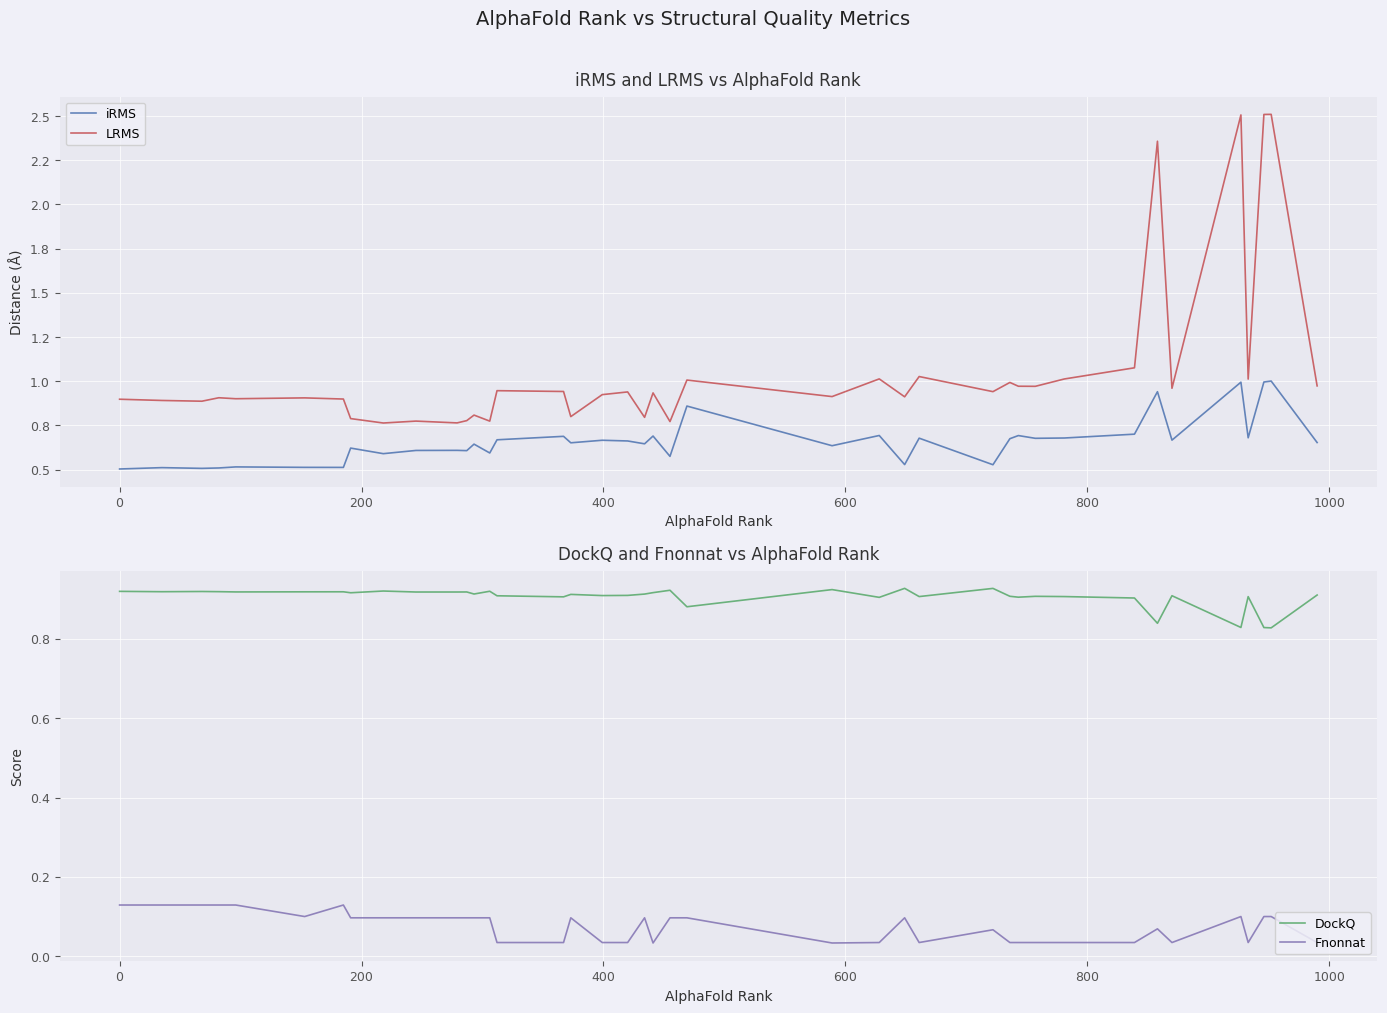

True or false: Fnonnat and DockQ cross at least once.

False